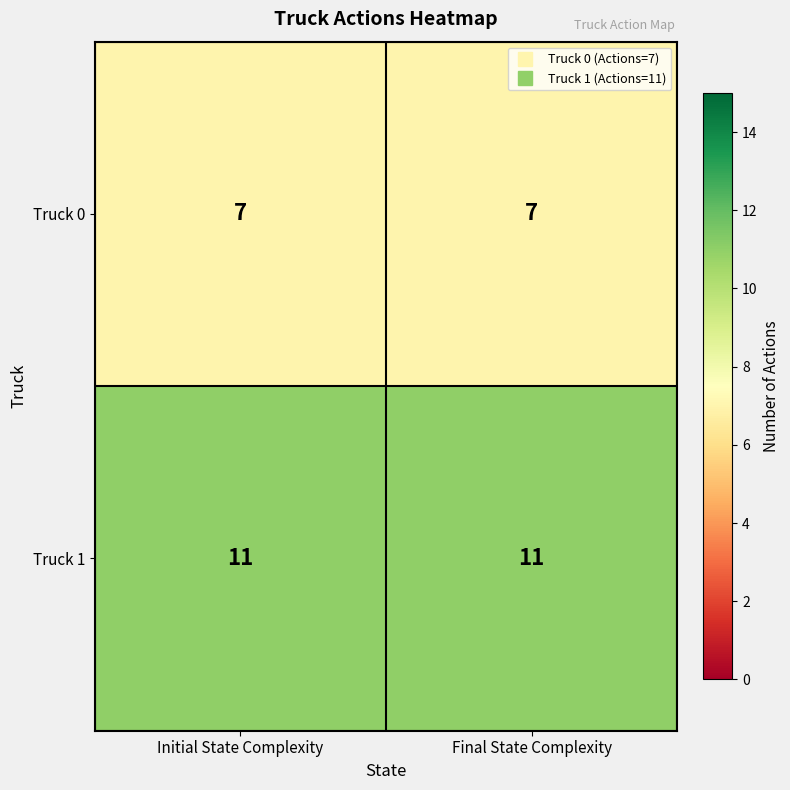

What is the maximum value shown in the chart?

11